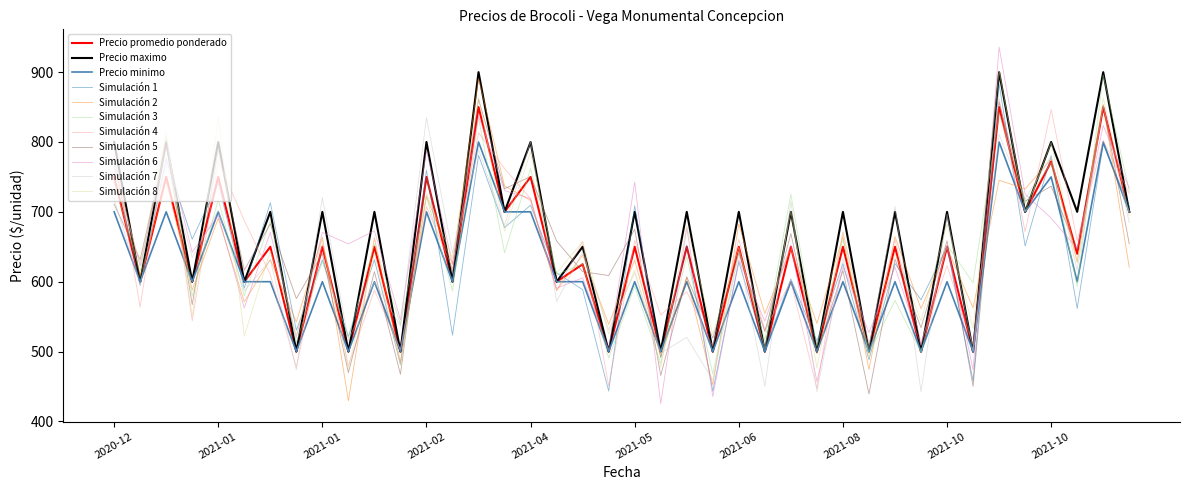

What is the lowest value of the Precio minimo series?

500.0